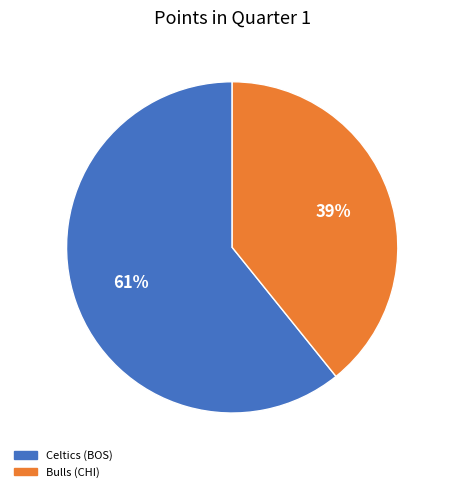

Does Bulls (CHI) account for over 50% of the chart?

No